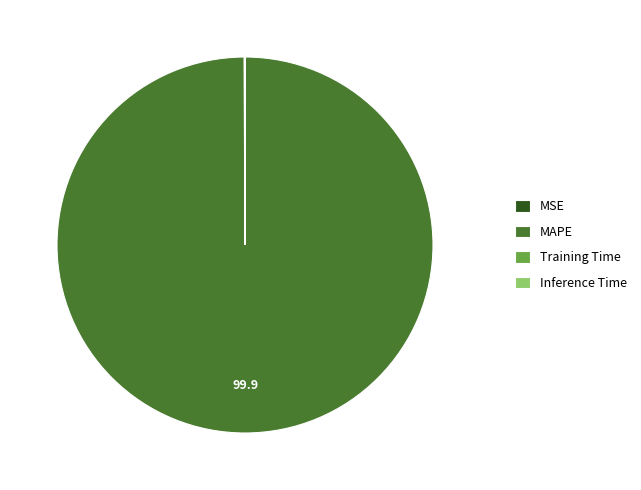

Which slice is the largest?

MAPE